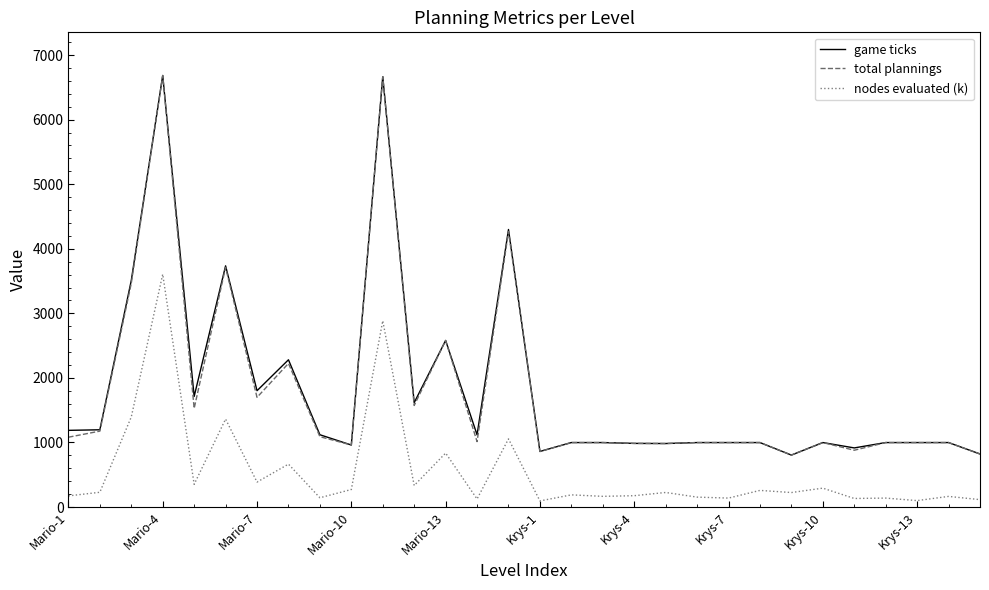

What is the greatest value displayed?

6684